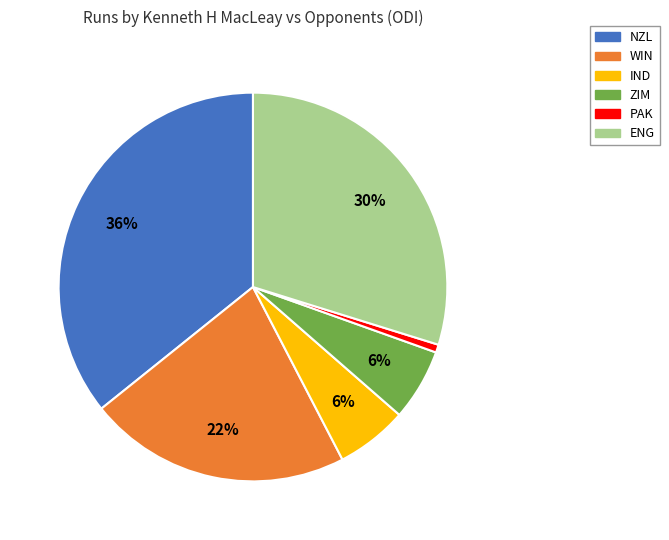

Does any single category account for the majority?

No